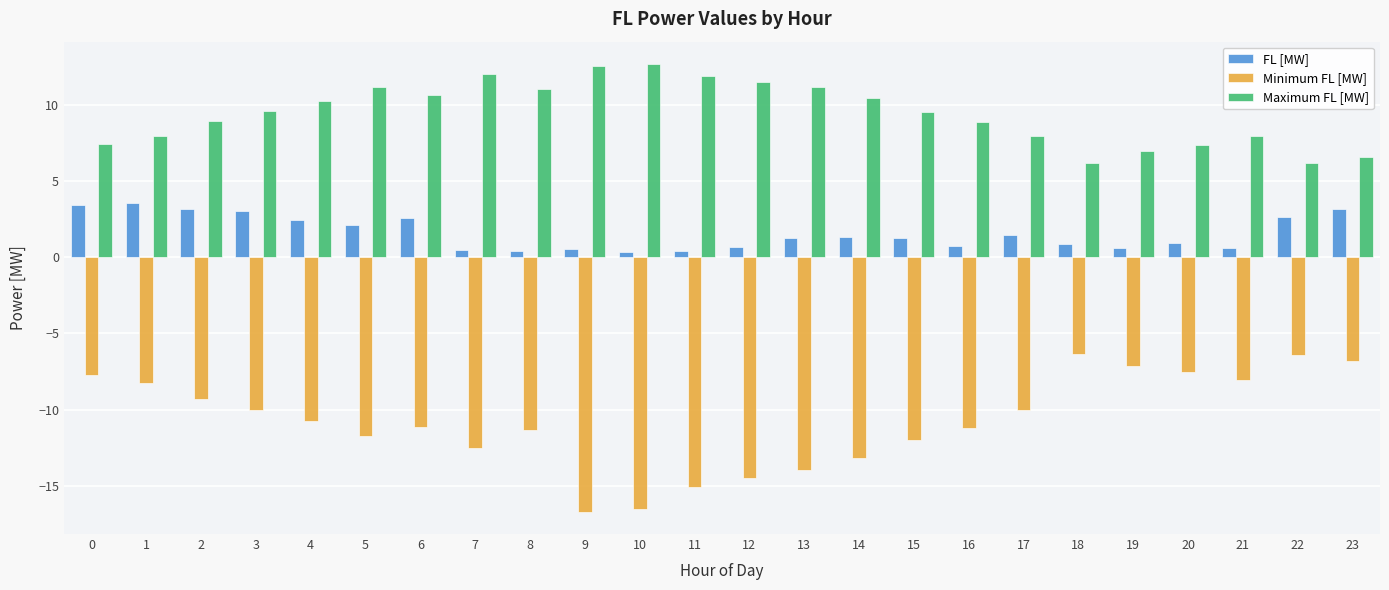

What is the value of the Maximum FL [MW] bar at the 23rd from the left?

6.2